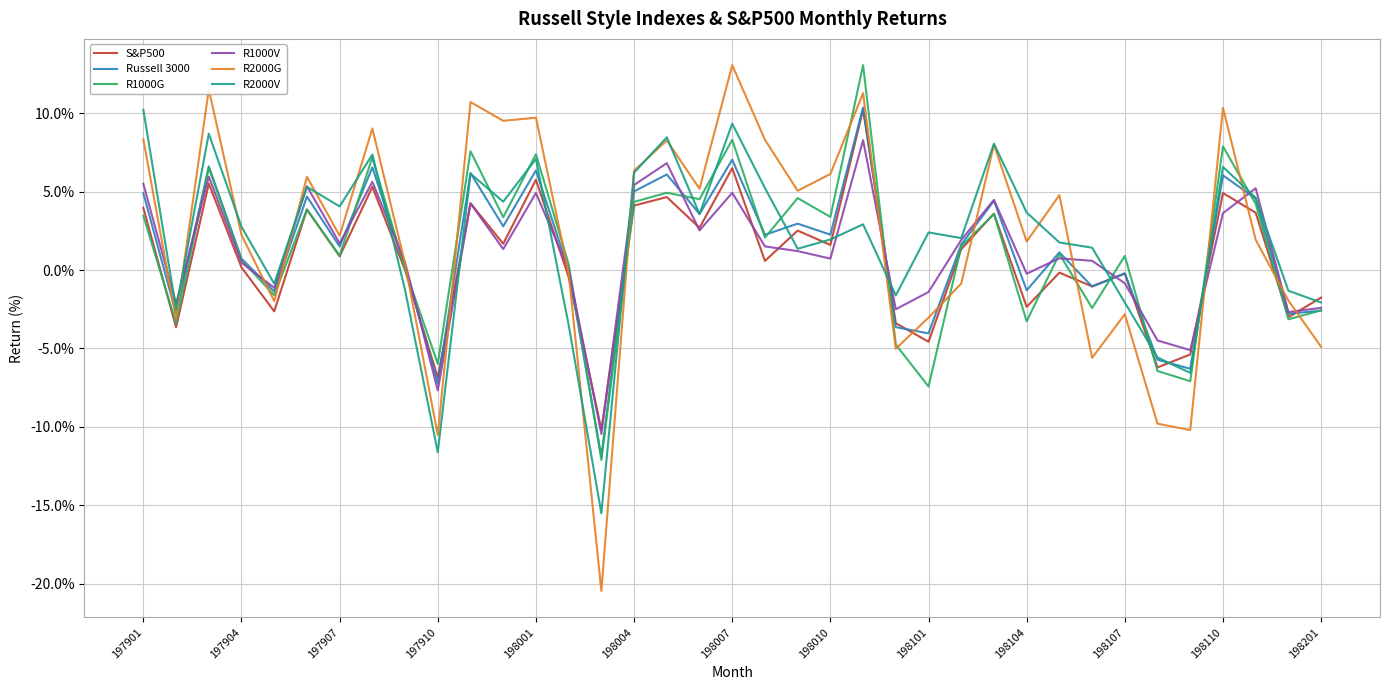

Which series has the widest spread of values?

R2000G